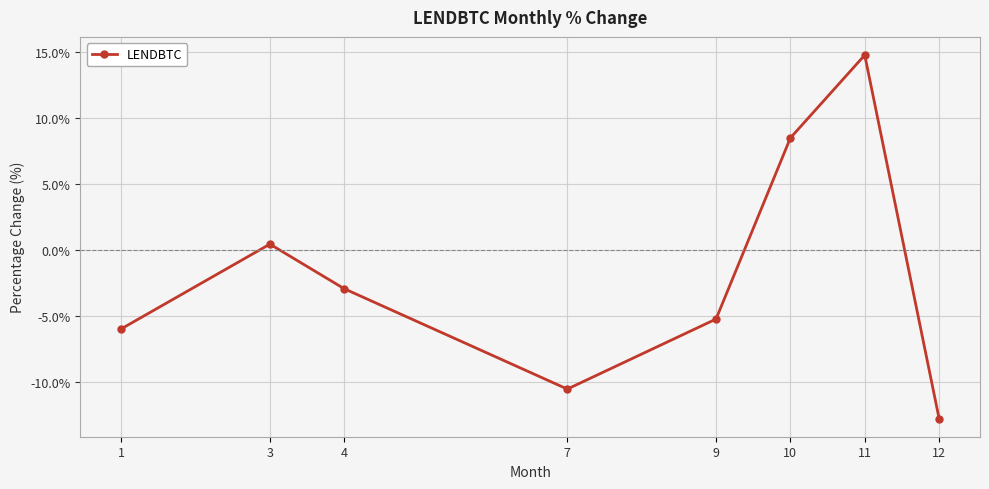

Between 7 and 4, which is larger?

4